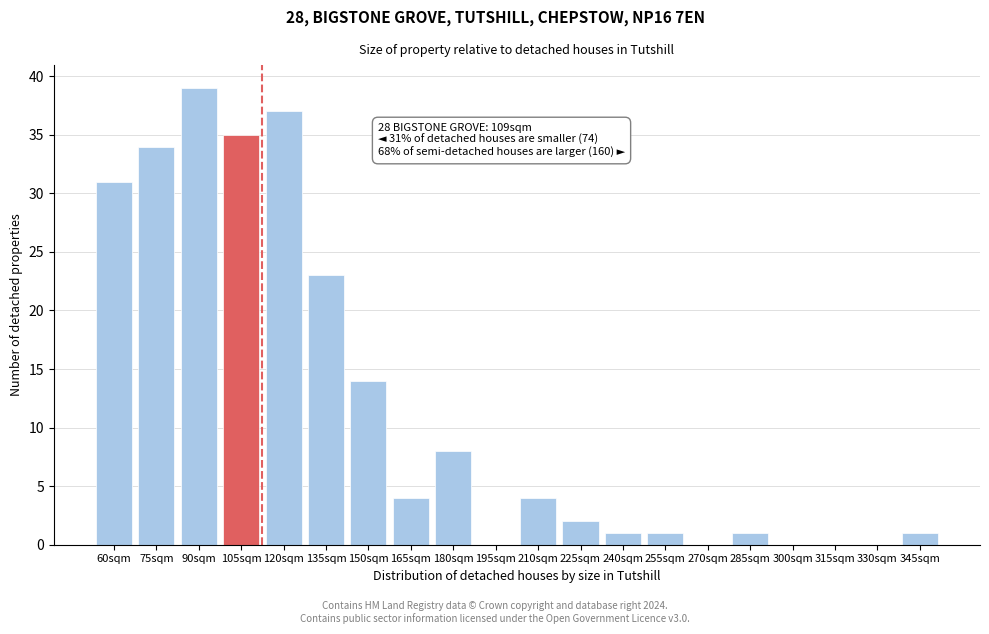

Reading left to right, extract all data points from this chart.

60sqm=31	75sqm=34	90sqm=39	105sqm=35	120sqm=37	135sqm=23	150sqm=14	165sqm=4	180sqm=8	195sqm=0	210sqm=4	225sqm=2	240sqm=1	255sqm=1	270sqm=0	285sqm=1	300sqm=0	315sqm=0	330sqm=0	345sqm=1